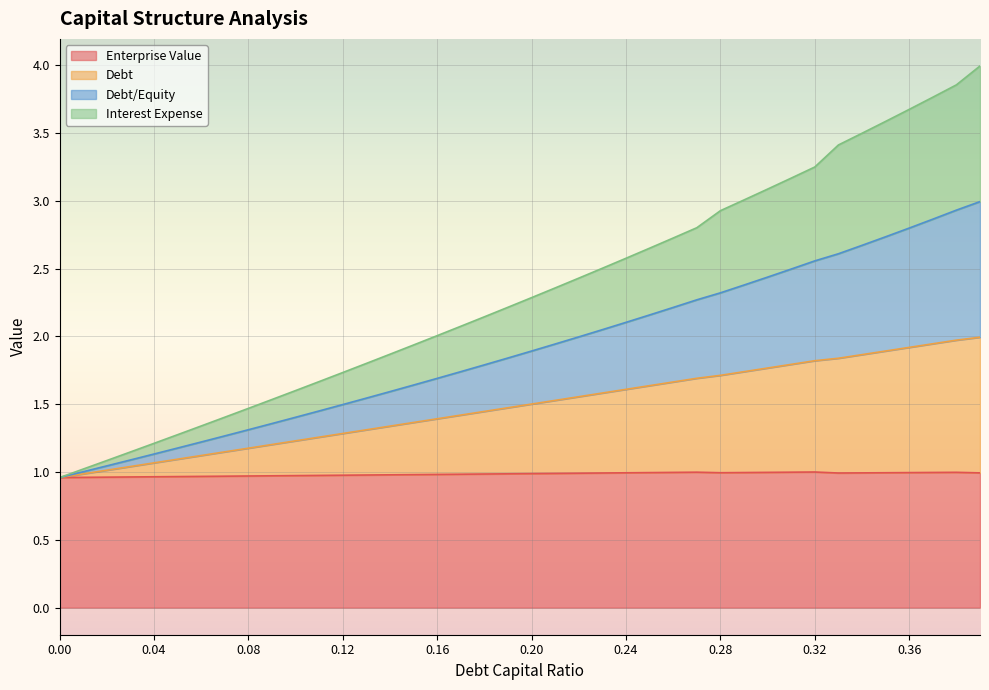

Does the chart display data point markers on the line(s)?

No